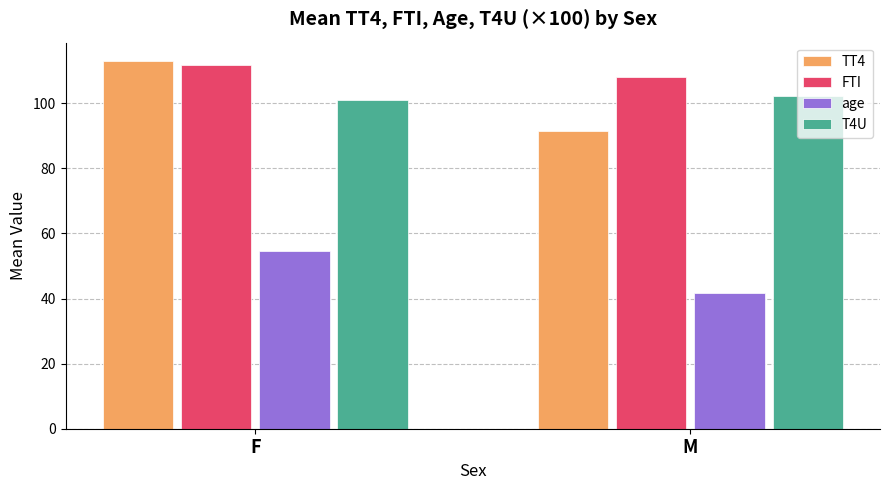

What is the average value of the T4U series?

101.5